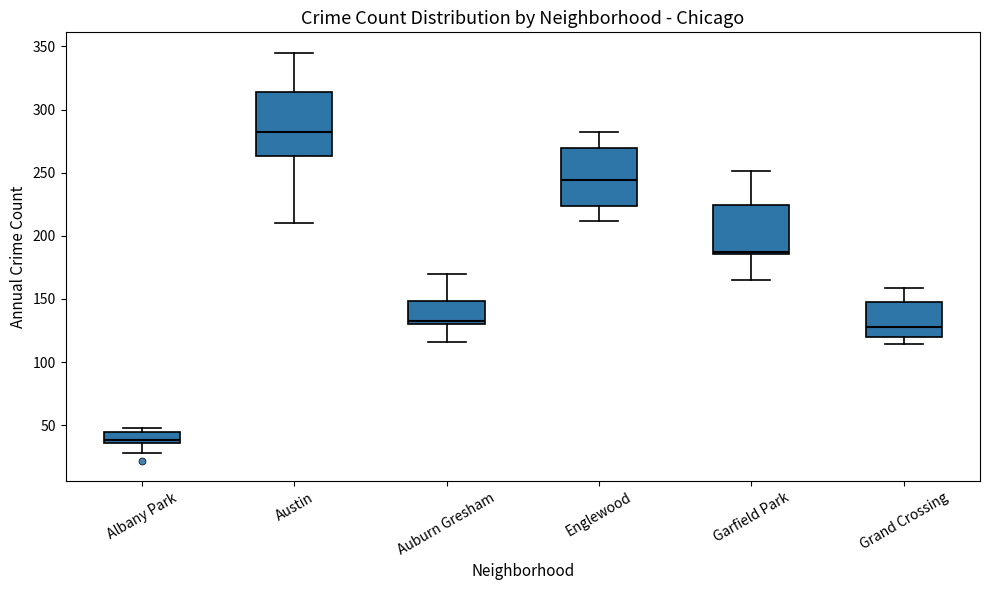

Where is the upper edge of the box for Englewood on the y-axis? The values are not printed on the chart, so give them approximately, as read against the axis.

270